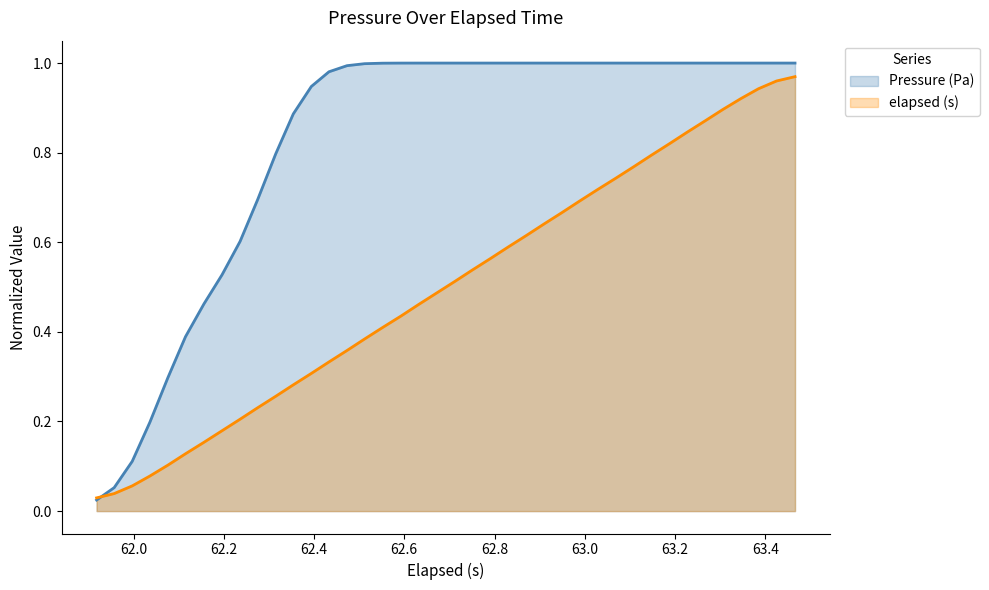

Which series has the largest total across all categories?

Pressure (Pa)